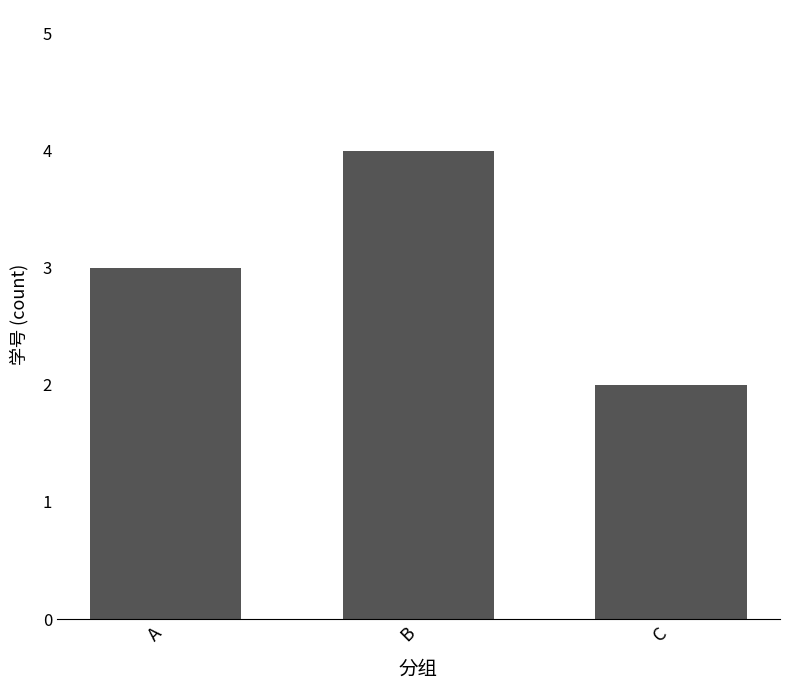

List the labels in order of value, smallest first.

C, A, B